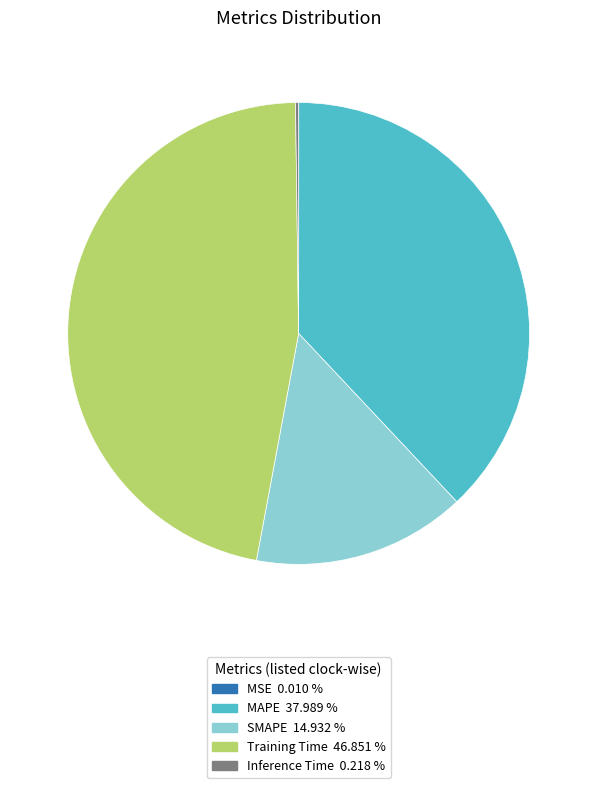

Is it true that Training Time is 61% of the pie?

False